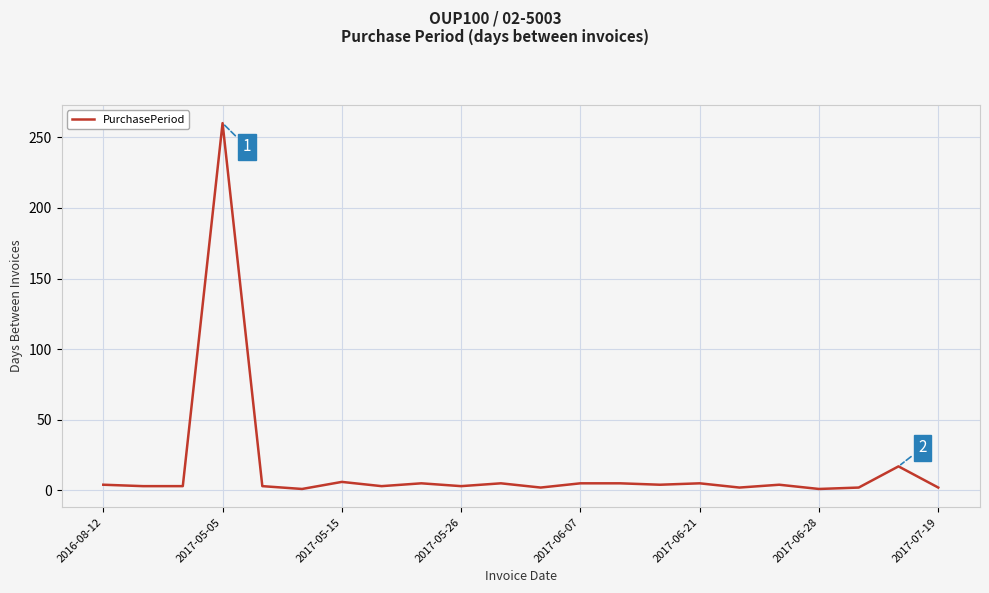

What is the greatest value displayed?

260